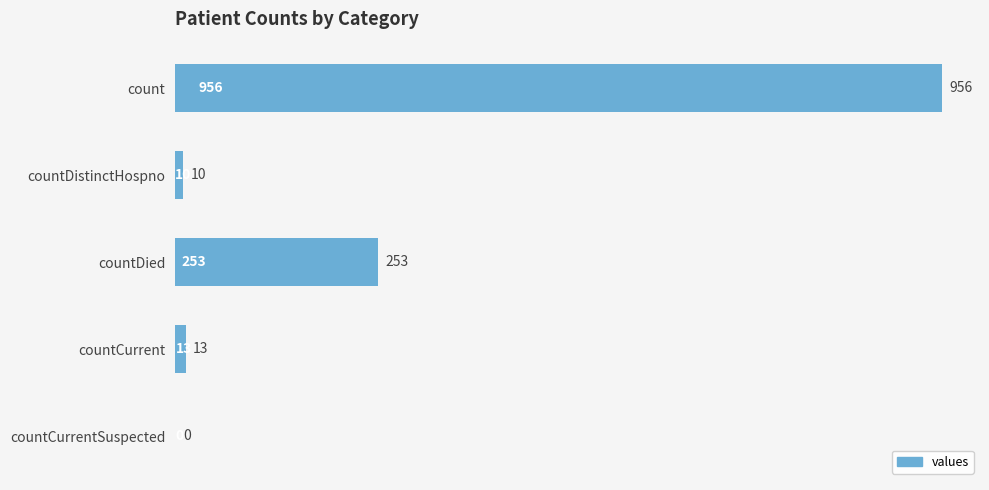

Which has a higher value, countDied or countCurrent?

countDied